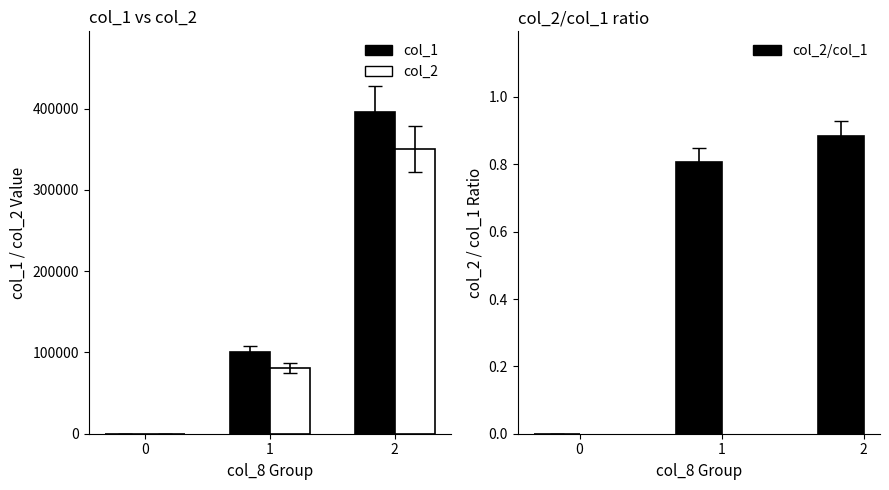

The col_2 series shows 22109.6 at 1. True or false?

False